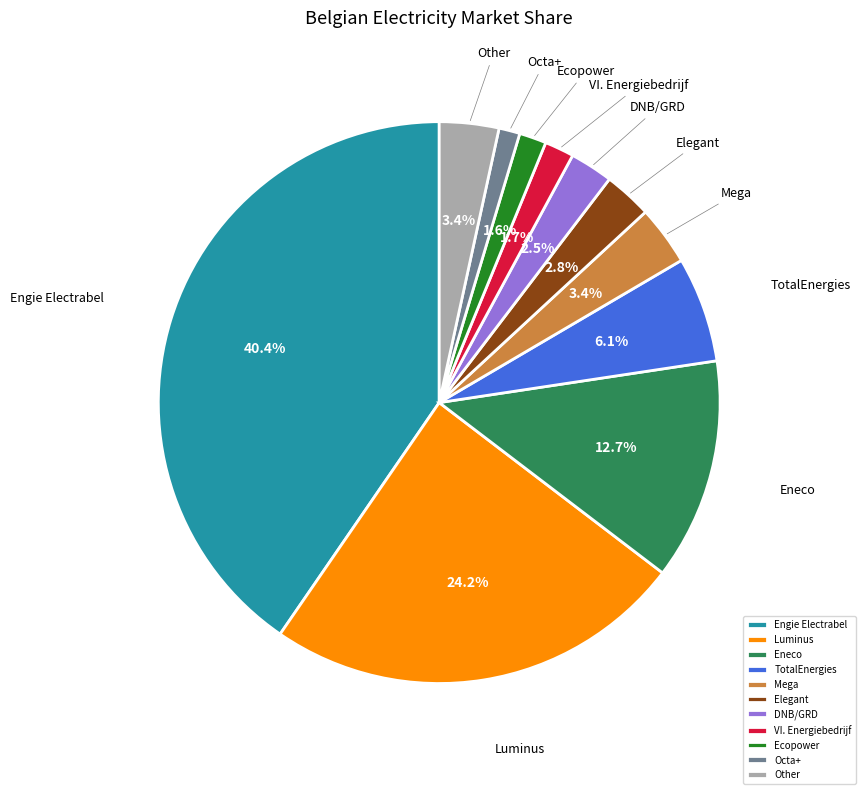

Which slice is the largest?

Engie Electrabel